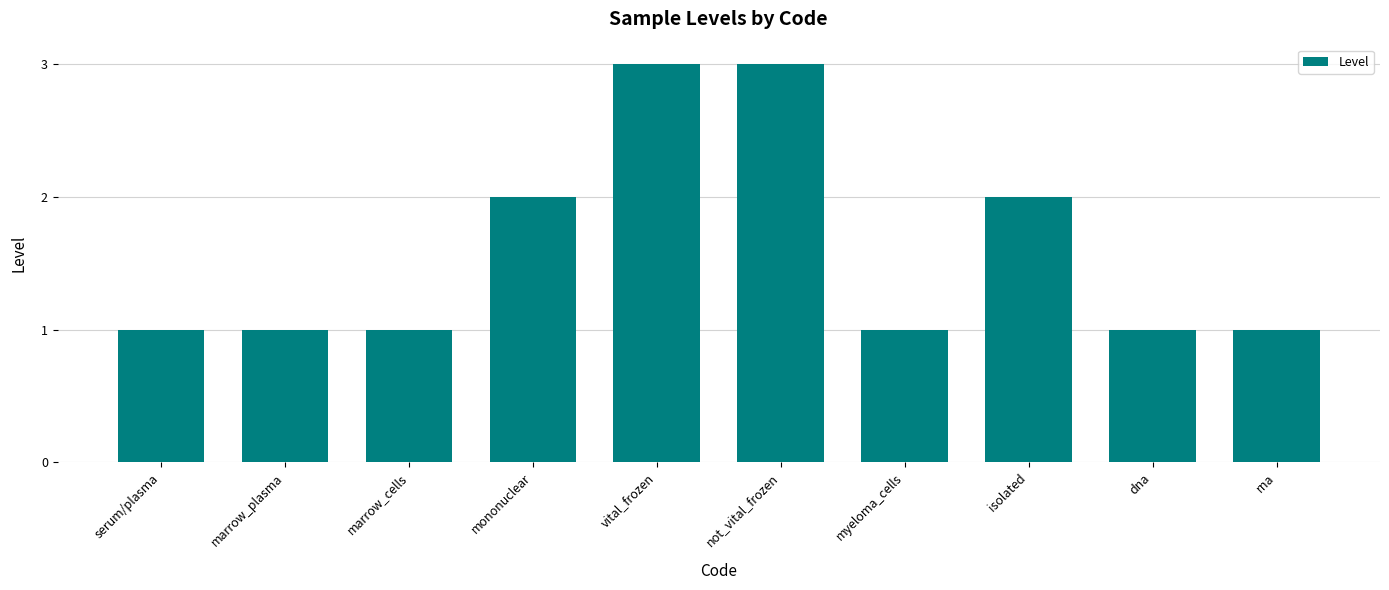

What is the sum of all values?

16